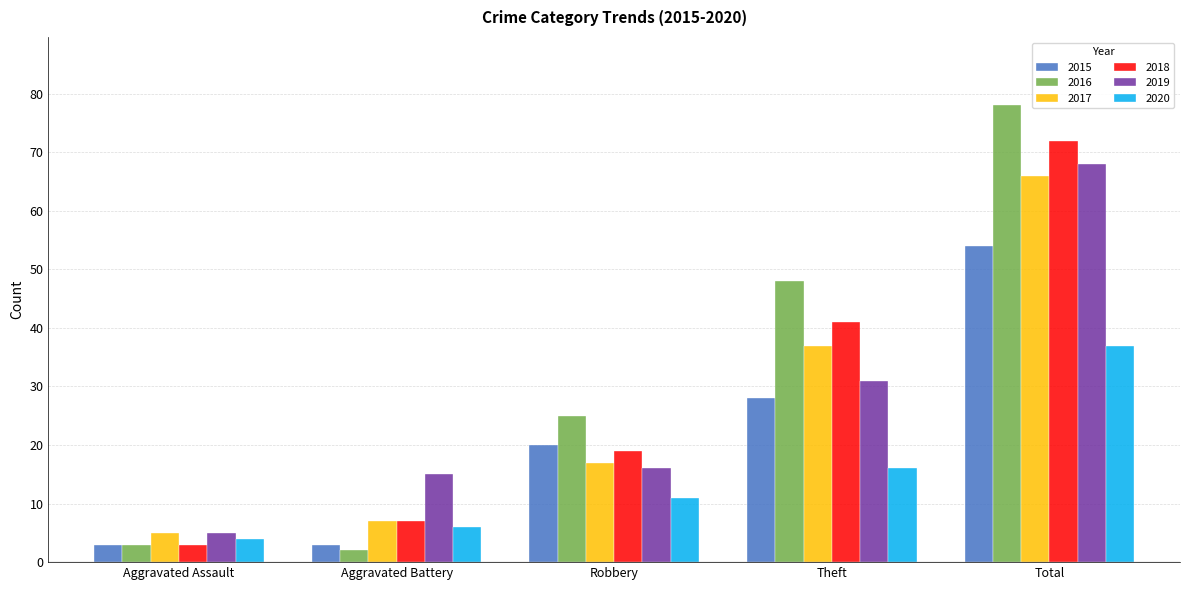

What is the value of the 2016 bar at the 2nd from the left?

2